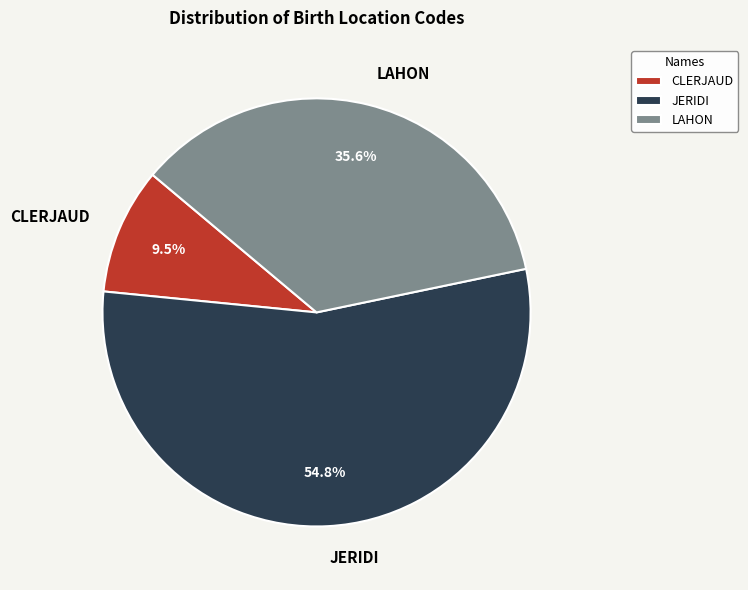

Is it true that LAHON is 36% of the pie?

True